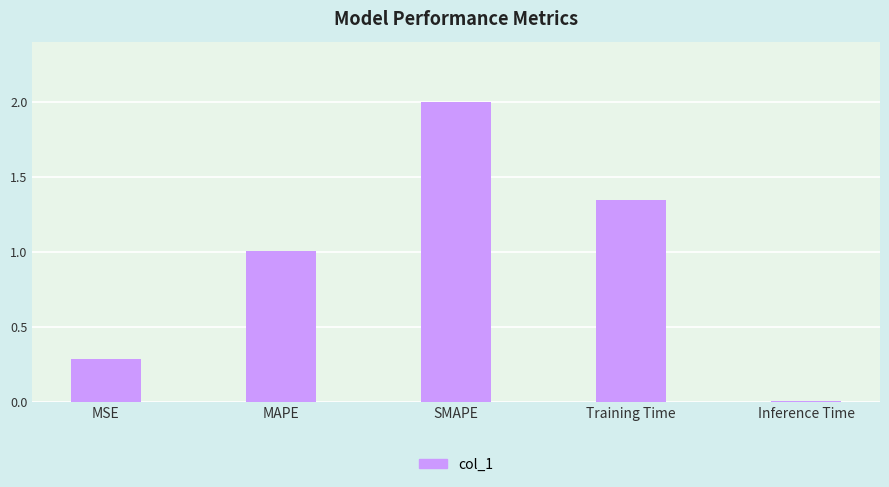

What position from the right is MSE?

5